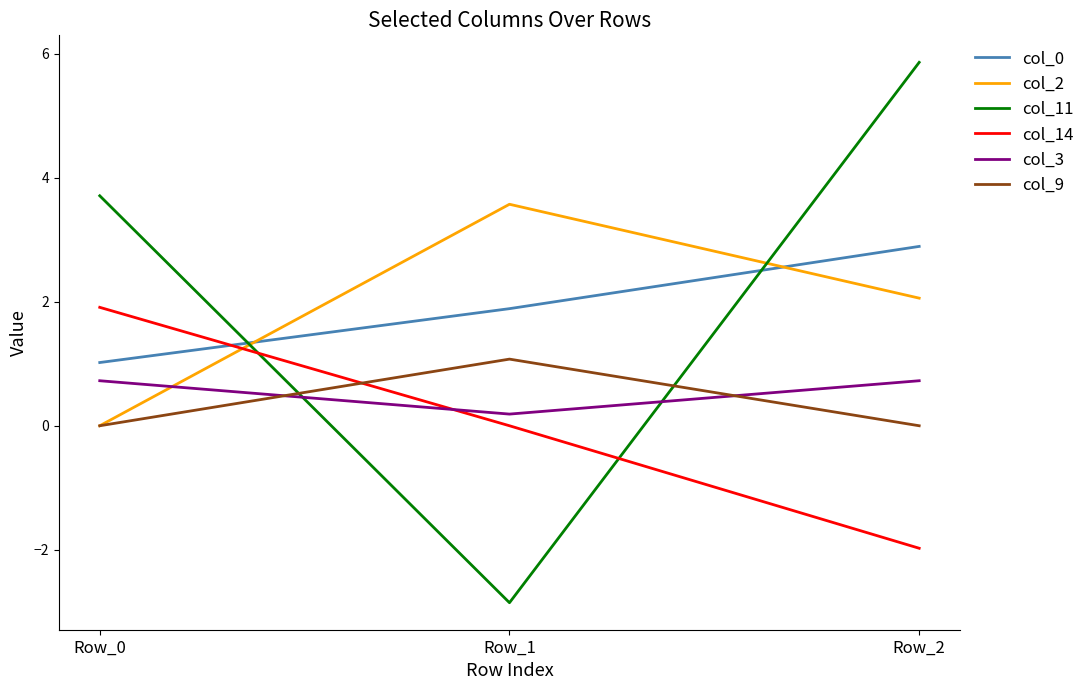

Which series has the largest range (max minus min)?

col_11